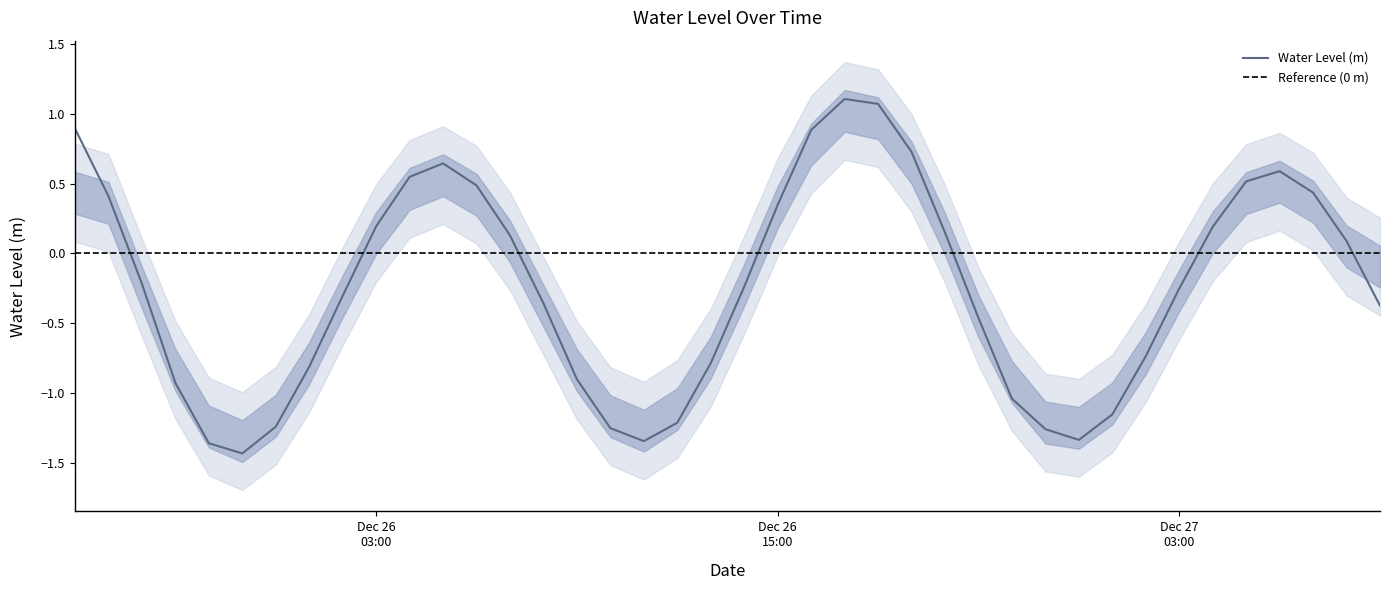

What value does the data have at 2022-12-26 00:00:00?

-1.2